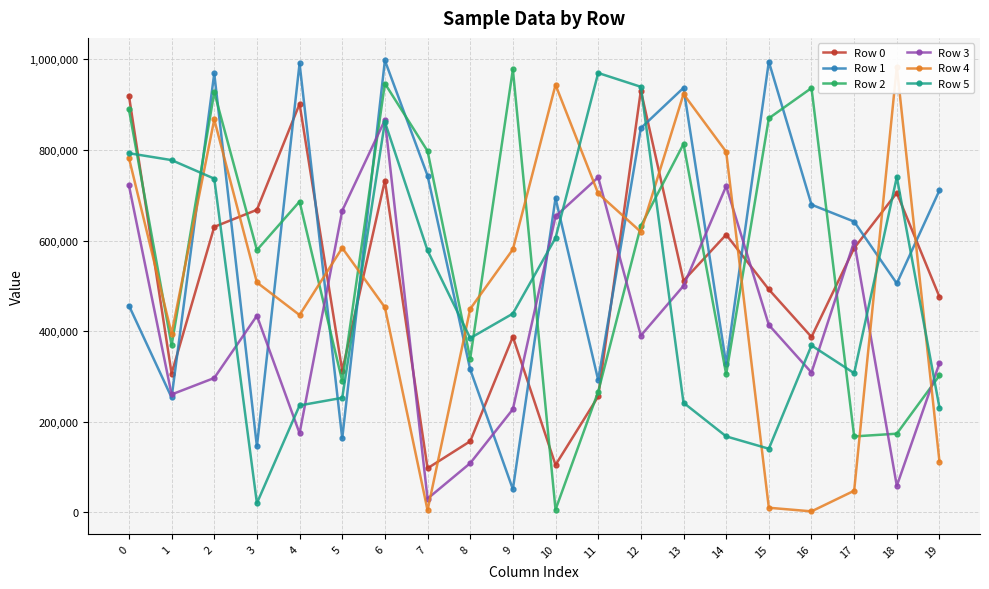

In Row 0, how many points are lower than both neighbors (excluding endpoints)?

6